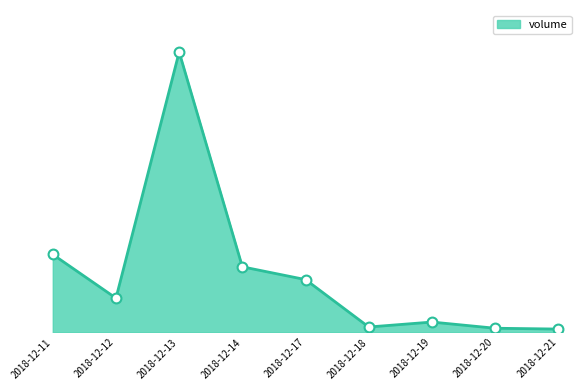

What is the change in value from 2018-12-14 to 2018-12-21?

-151